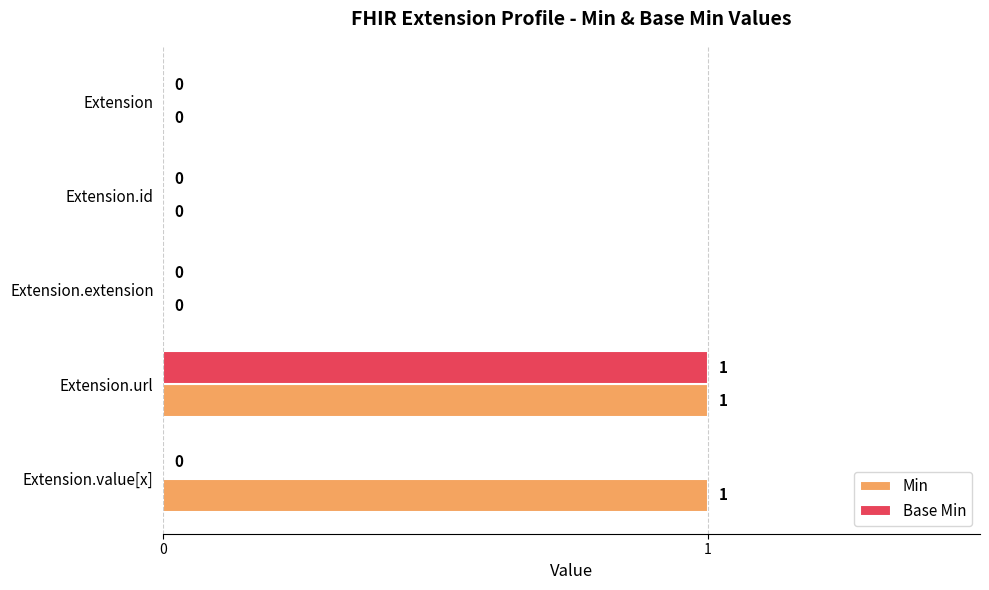

What is the greatest value displayed?

1